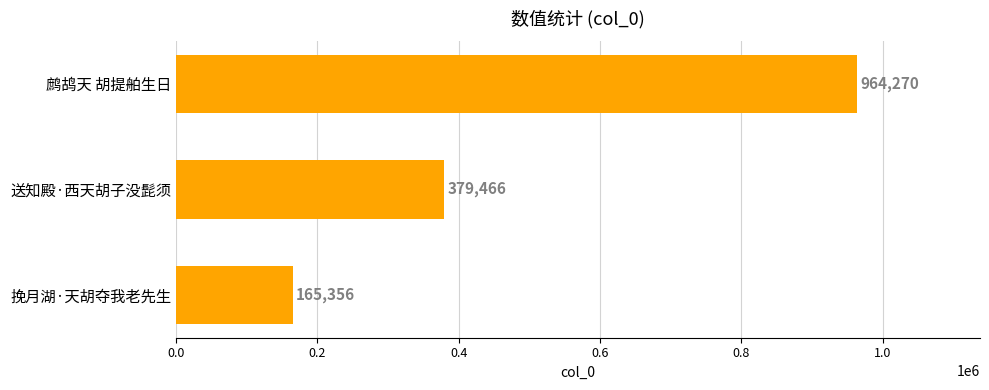

How many categories are shown in the chart?

3